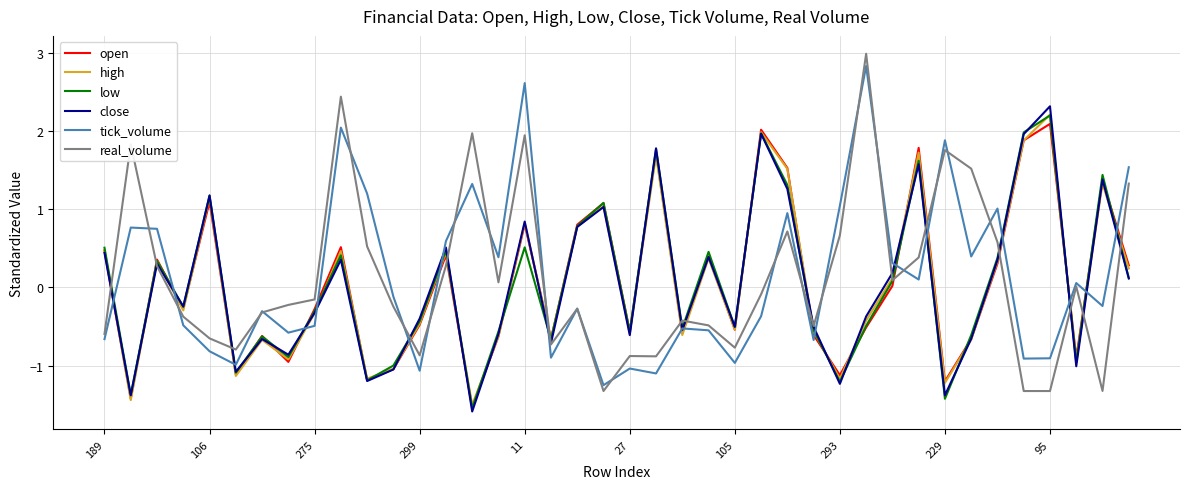

Which series has the largest range (max minus min)?

real_volume